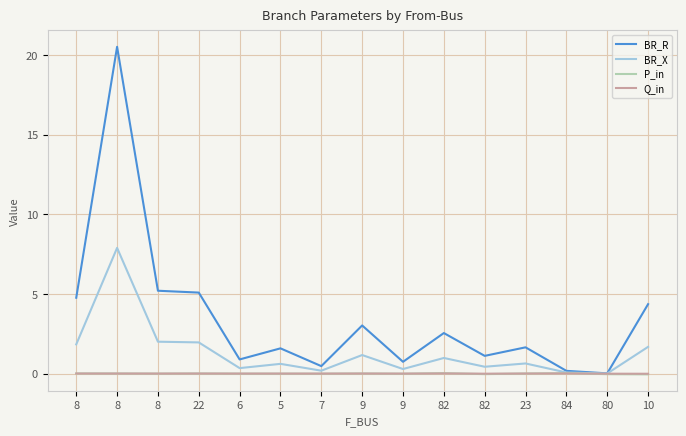

Reading left to right, list all the values displayed in this chart.

BR_R: 8=4.8	8=20.5	8=5.2	22=5.1	6=0.9	5=1.6	7=0.5	9=3.0	9=0.7	82=2.5	82=1.1	23=1.6	84=0.2	80=0.0	10=4.4
BR_X: 8=1.8	8=7.9	8=2.0	22=2.0	6=0.3	5=0.6	7=0.2	9=1.2	9=0.3	82=1.0	82=0.4	23=0.6	84=0.1	80=0.0	10=1.7
P_in: 8=0.0	8=0.0	8=-0.0	22=0.0	6=-0.0	5=-0.0	7=-0.0	9=0.0	9=-0.0	82=0.0	82=-0.0	23=0.0	84=0.0	80=-0.0	10=-0.1
Q_in: 8=0.0	8=0.0	8=-0.0	22=0.0	6=-0.0	5=-0.0	7=-0.0	9=0.0	9=-0.0	82=0.0	82=-0.0	23=0.0	84=0.0	80=-0.0	10=-0.0